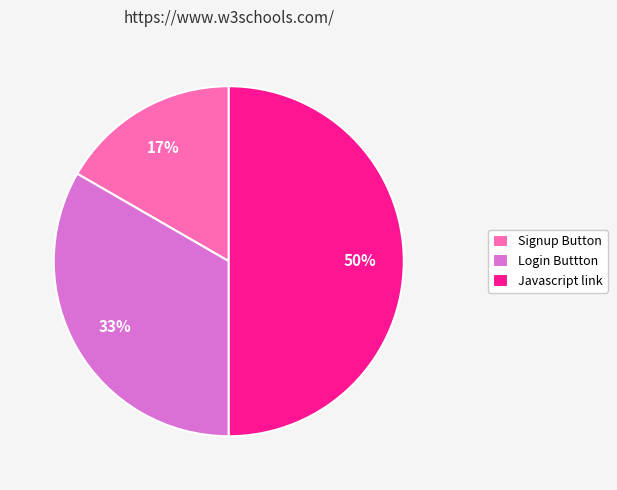

How many slices are in this pie chart?

3